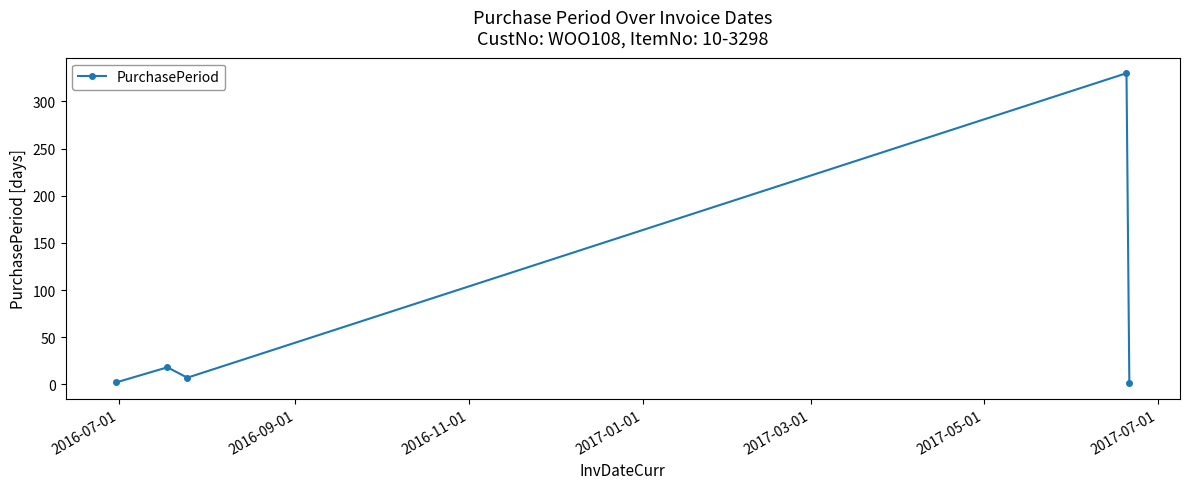

What is the value of the 3rd point from the left?

7